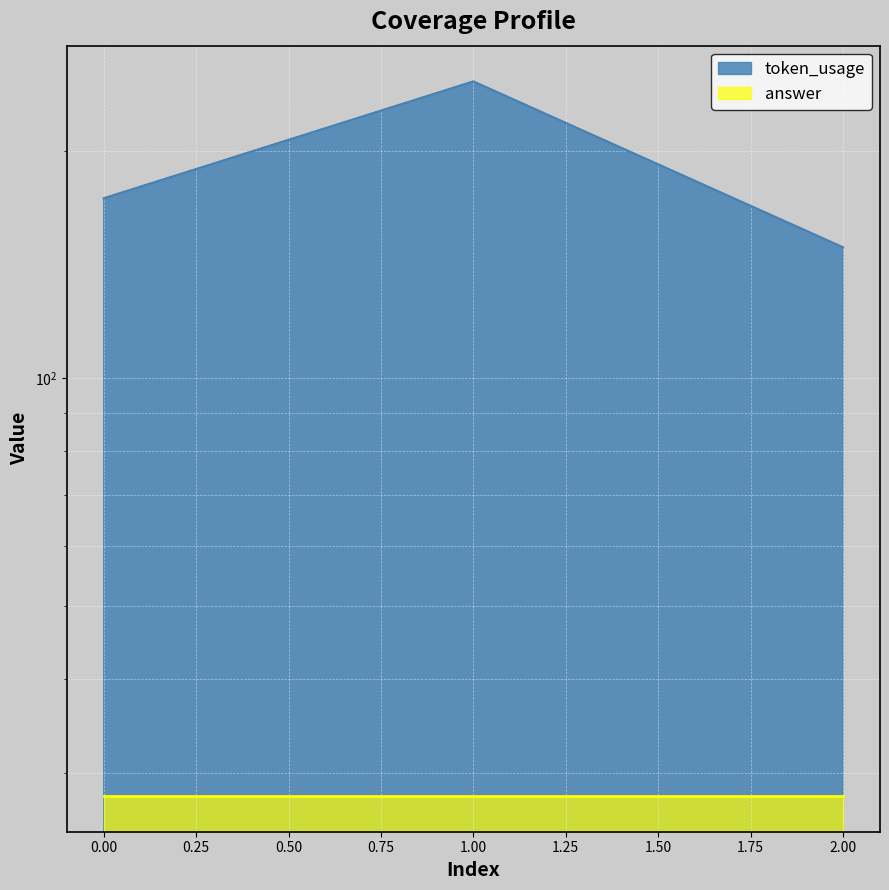

Between 1 and 2, which is larger?

1